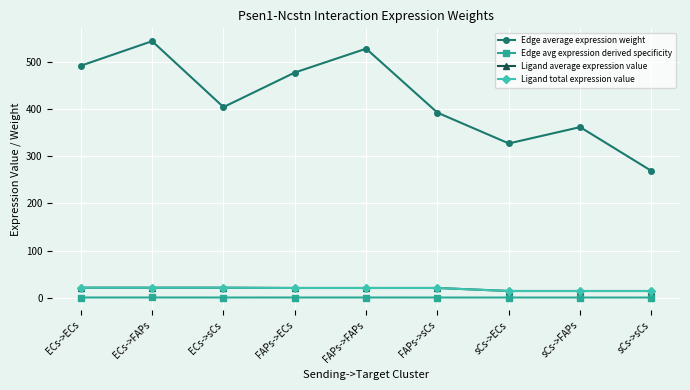

True or false: Ligand total expression value and Edge avg expression derived specificity cross at least once.

False